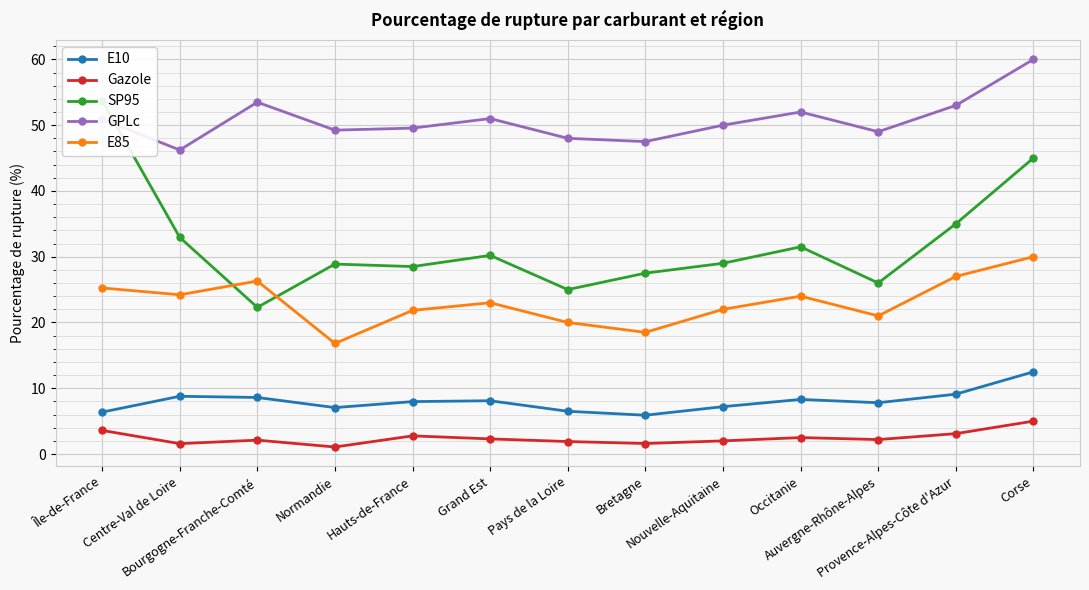

What are all the series names shown in the legend?

E10, Gazole, SP95, GPLc, E85